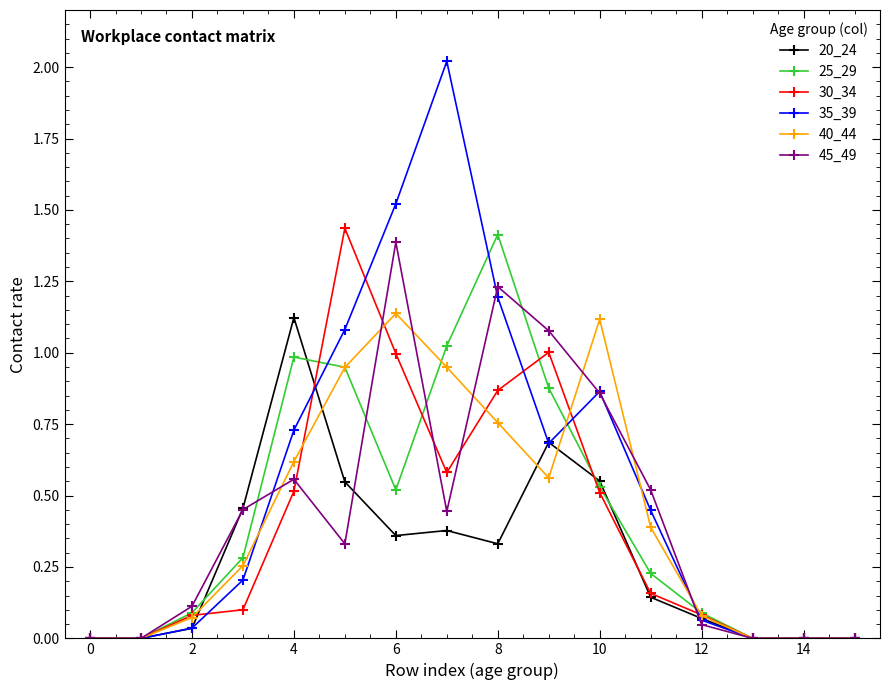

True or false: 35_39 has more than 0 points higher than both neighbors.

True